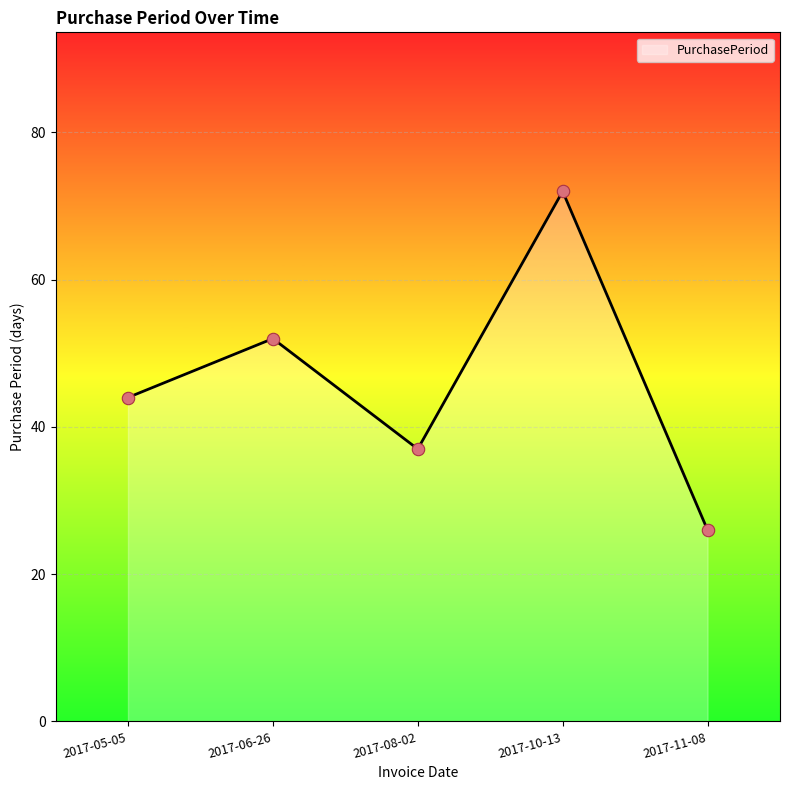

What is the change in value from 2017-06-26 to 2017-11-08?

-26